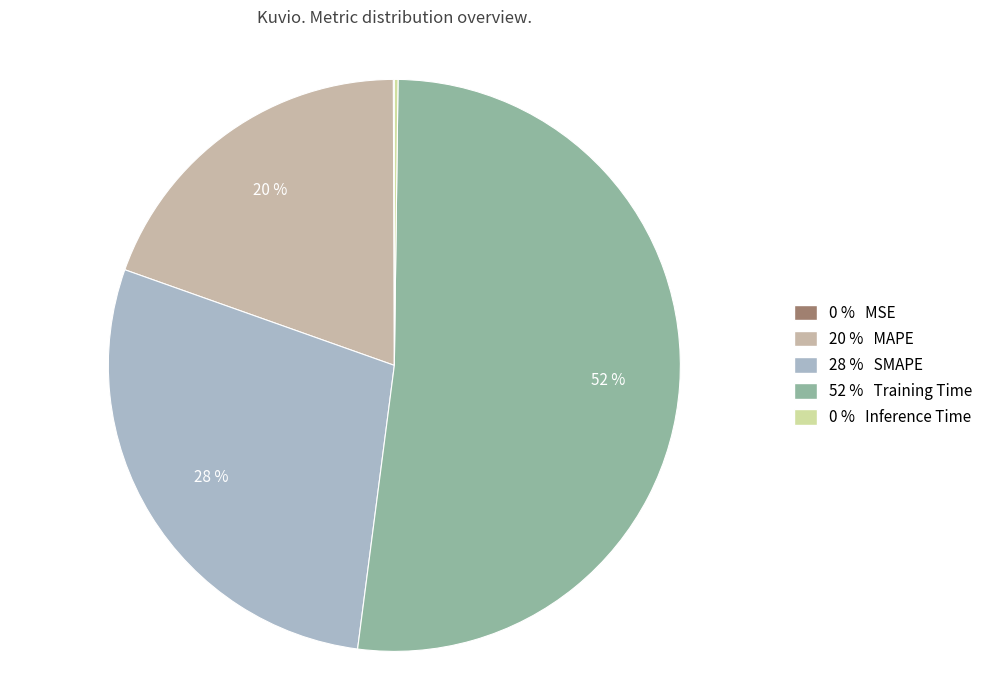

Is there any slice that represents more than half of the pie?

Yes